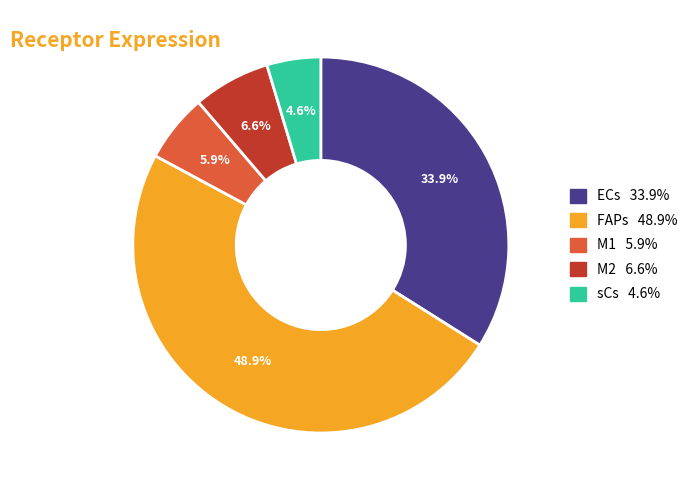

Do M1 and M2 together represent more than half of the pie?

No